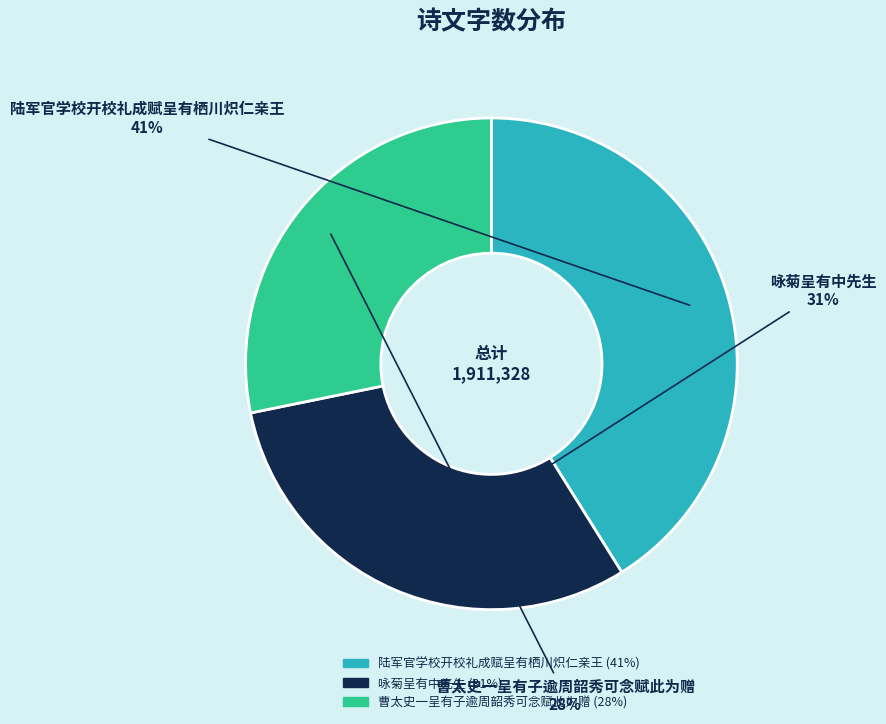

Is it true that 陆军官学校开校礼成赋呈有栖川炽仁亲王 is 50% of the pie?

False